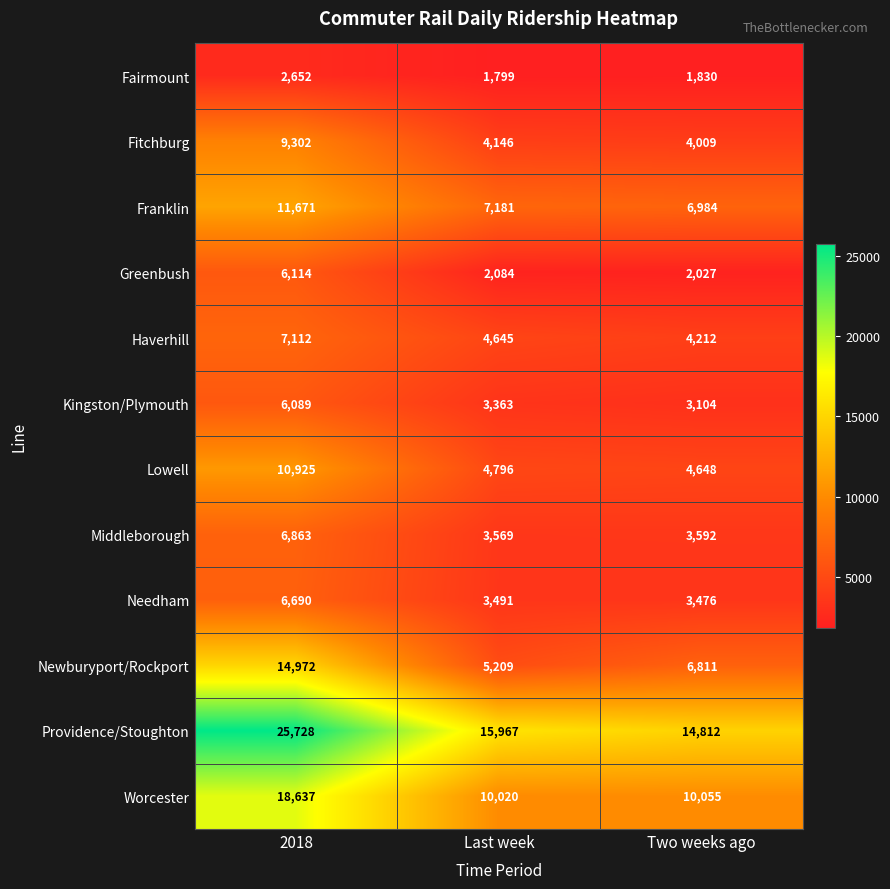

The Lowell series shows 3554 at 2018. True or false?

False